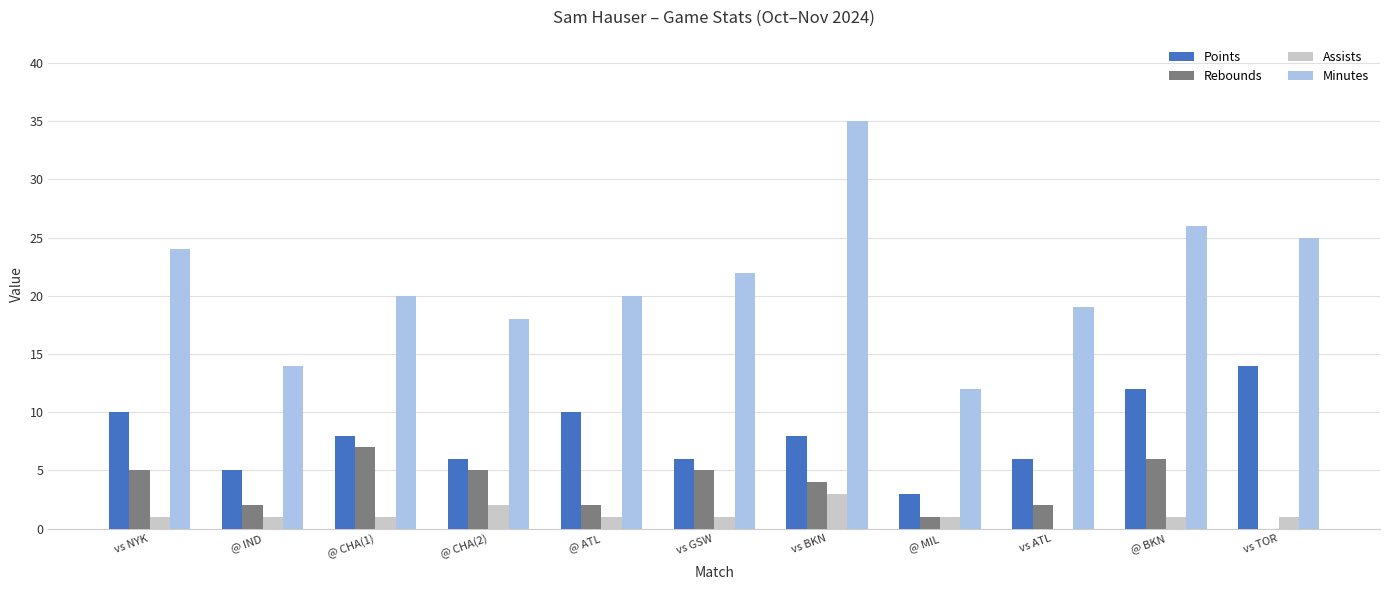

At which label does Assists reach its peak?

vs BKN